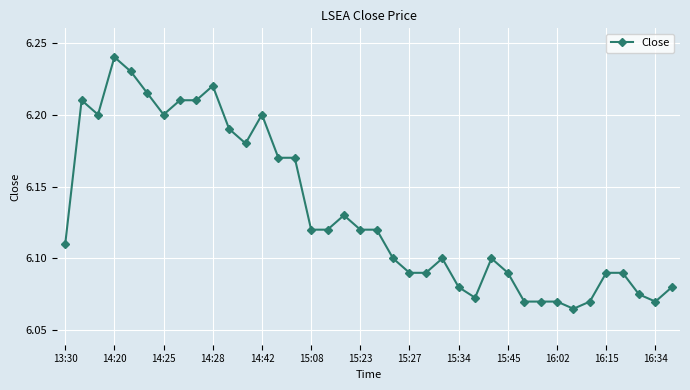

What is the difference between the maximum and minimum values?

0.2